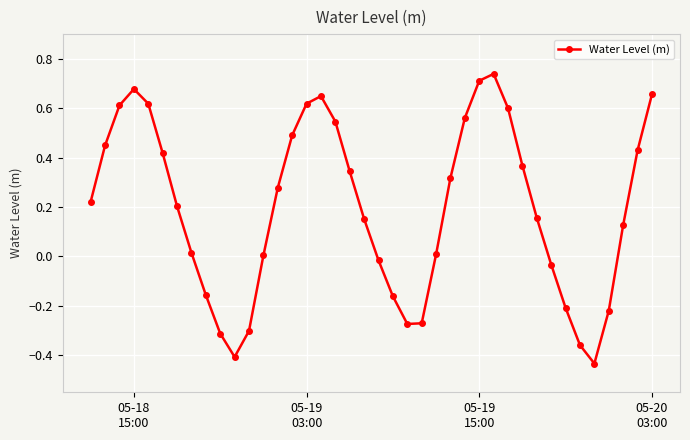

How many points are higher than both their immediate neighbors (excluding endpoints)?

3